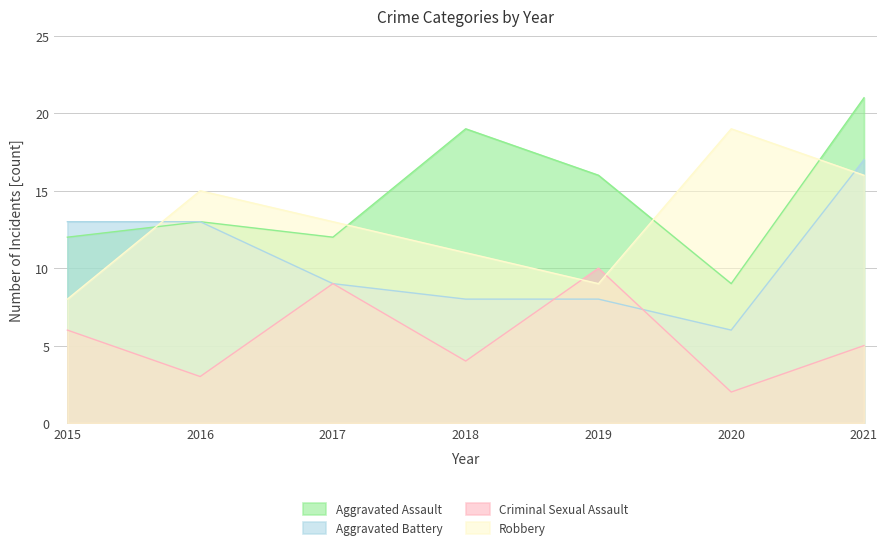

Rank the series by their average value, from lowest to highest.

Criminal Sexual Assault, Aggravated Battery, Robbery, Aggravated Assault